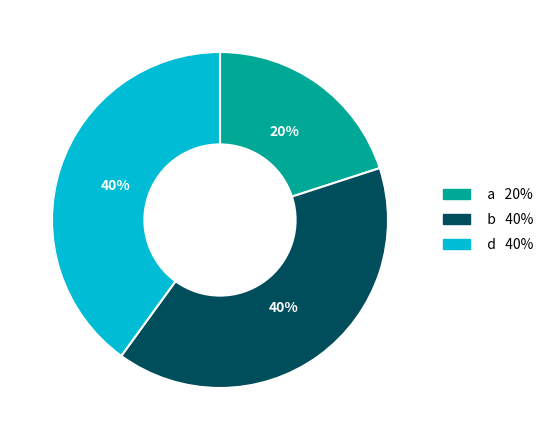

Does any single category account for the majority?

No